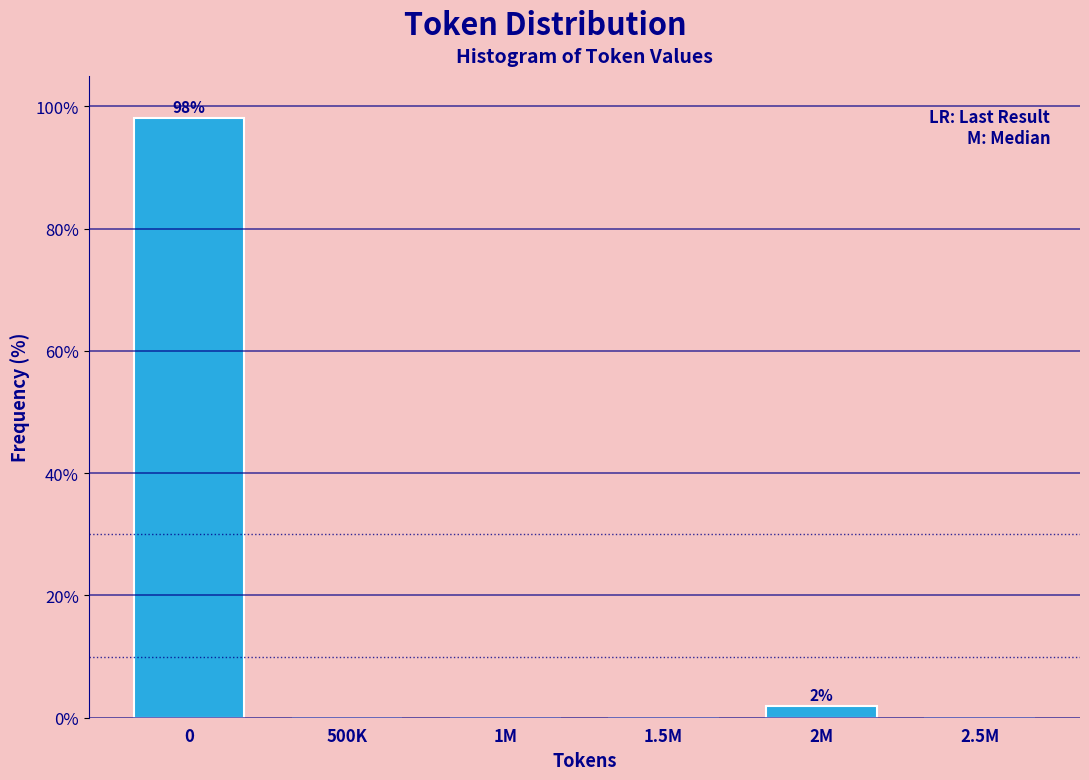

Reading right to left, list all the values displayed in this chart.

2.5M=0.0	2M=1.9	1.5M=0.0	1M=0.0	500K=0.0	0=98.1